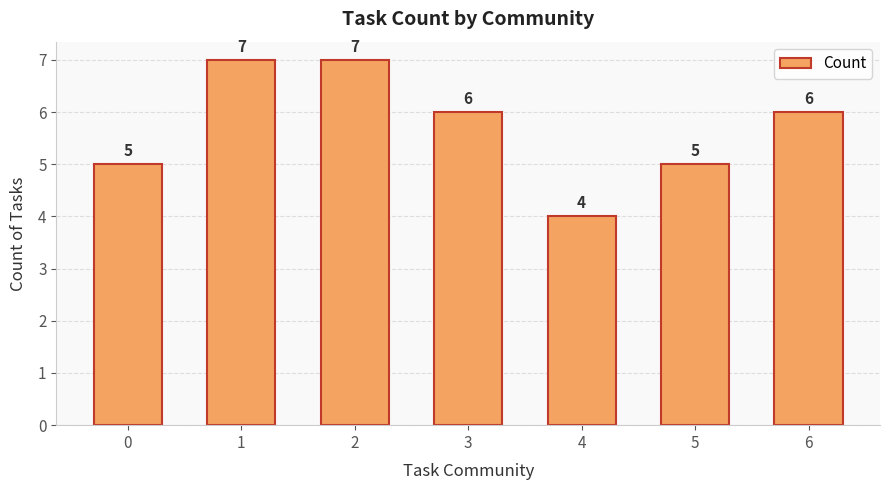

Reading right to left, list all the values displayed in this chart.

6=6	5=5	4=4	3=6	2=7	1=7	0=5